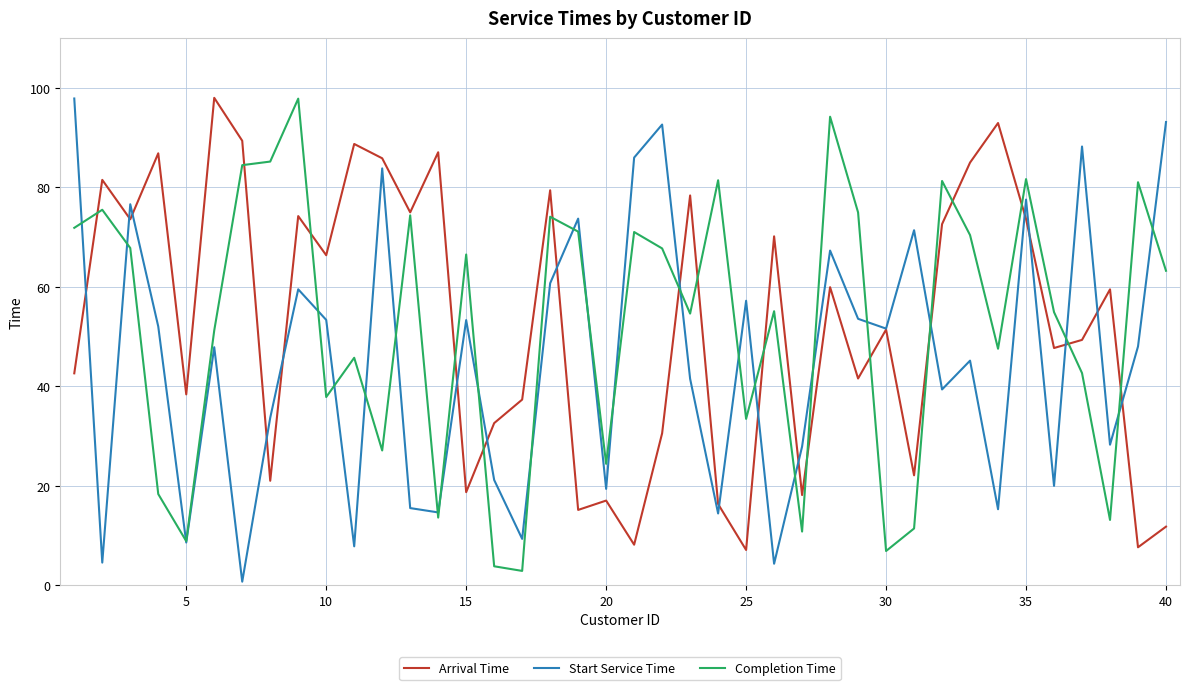

What are all the series names shown in the legend?

Arrival Time, Start Service Time, Completion Time